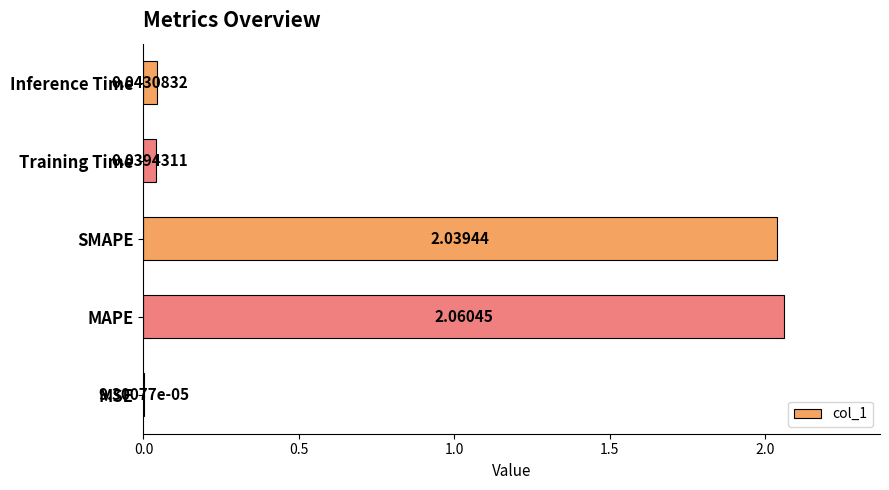

Count the number of categories in the chart.

5